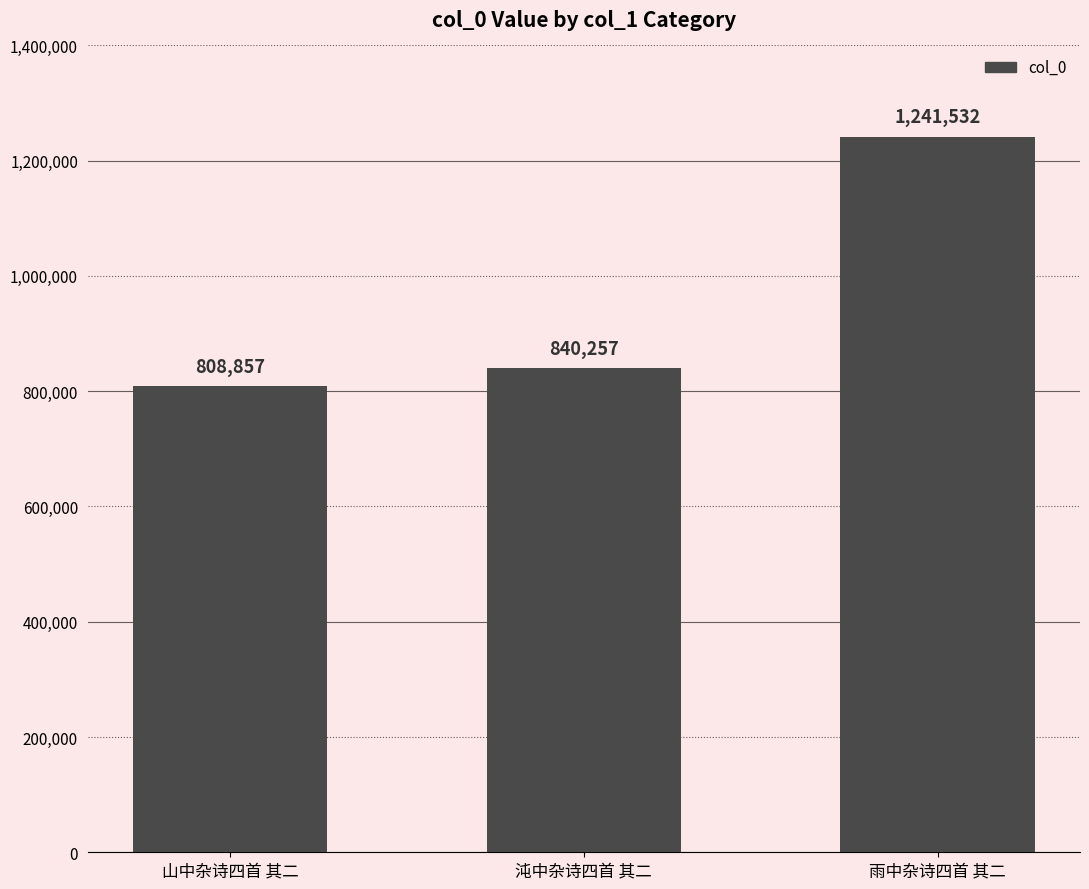

Between 沌中杂诗四首 其二 and 雨中杂诗四首 其二, which is larger?

雨中杂诗四首 其二